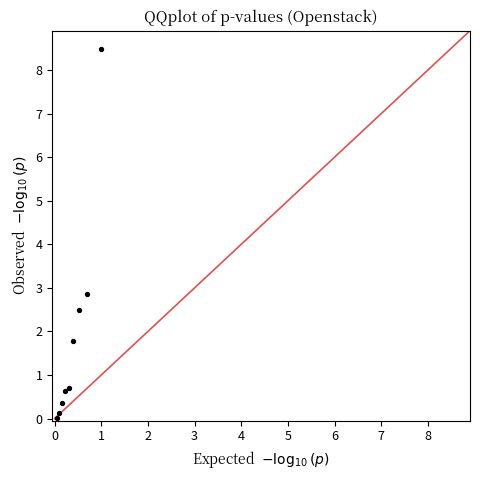

What Y value in the scatter plot is closest to 4?

2.9